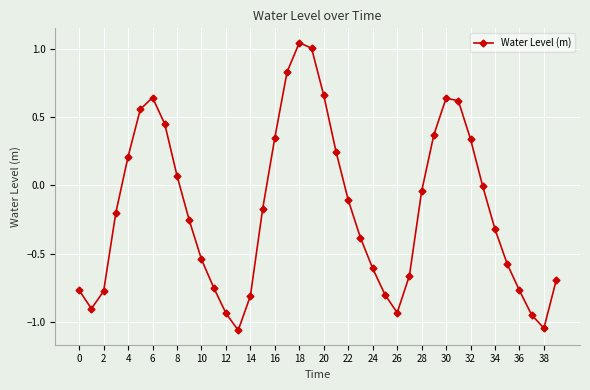

How many interior local valleys (lower than both neighbors) does the data have?

4